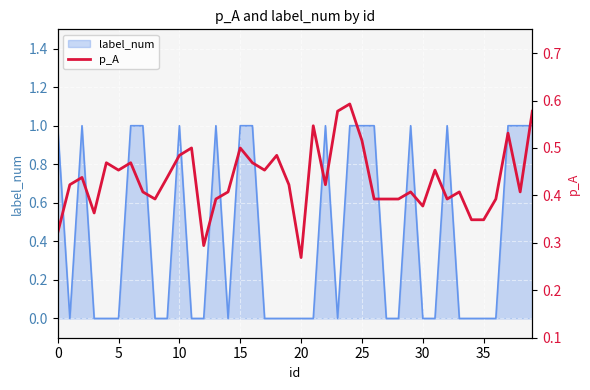

What is the average value?

0.4